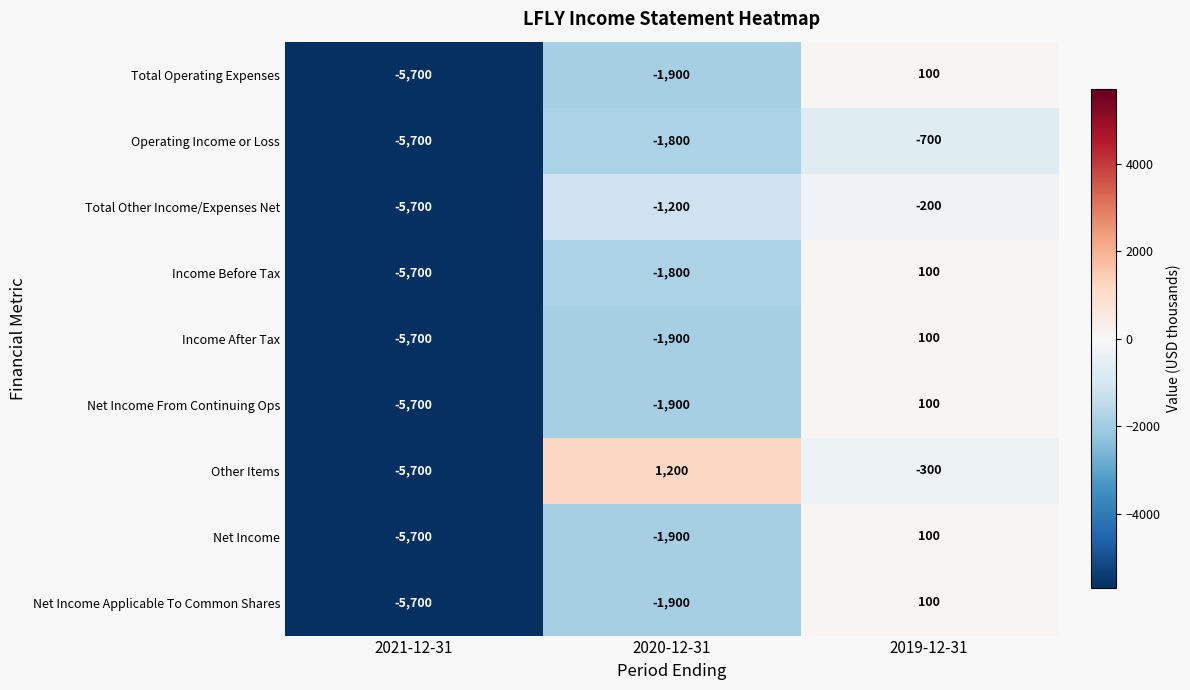

What is the total value across all series at 2021-12-31?

-51300